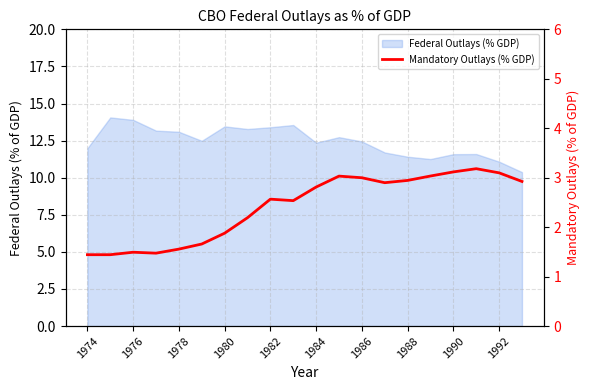

Reading left to right, extract all data points from this chart.

1.4	1.4	1.5	1.5	1.6	1.7	1.9	2.2	2.6	2.5	2.8	3.0	3.0	2.9	2.9	3.0	3.1	3.2	3.1	2.9